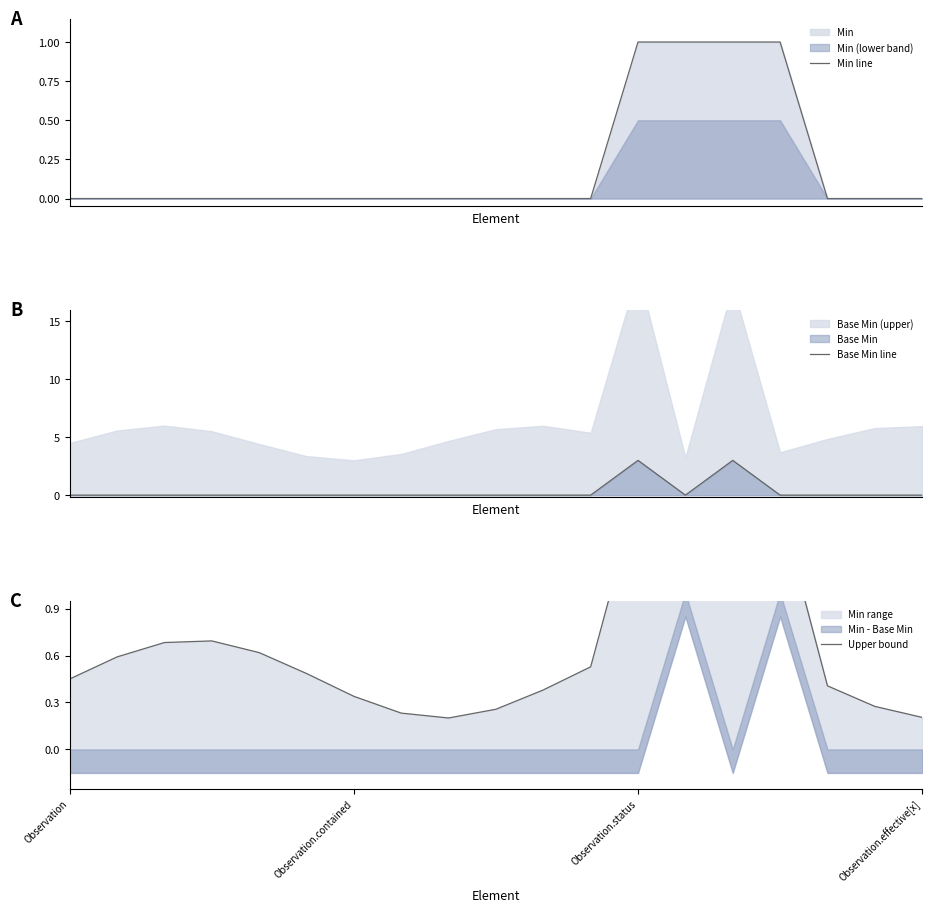

Count the number of categories in the chart.

19